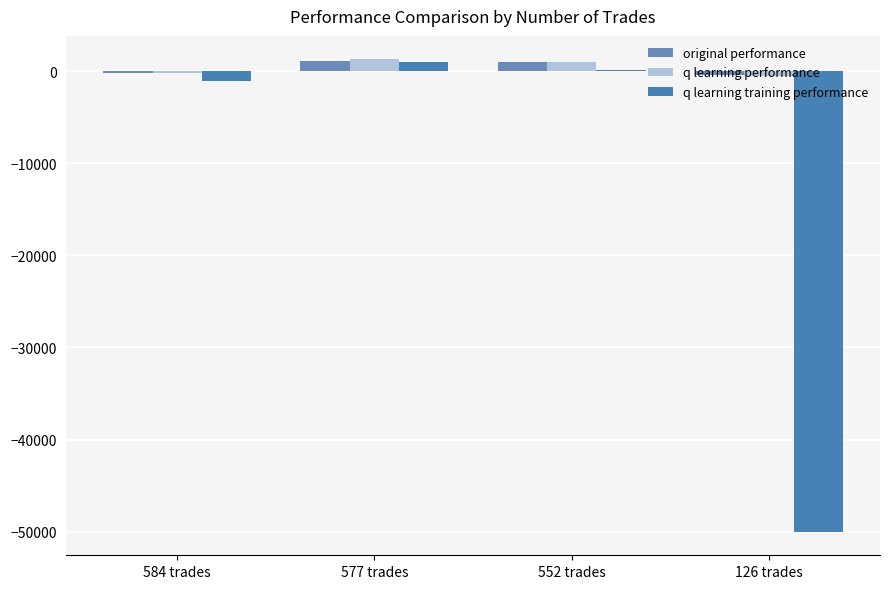

Are the bars grouped side by side (vs. stacked)?

Yes